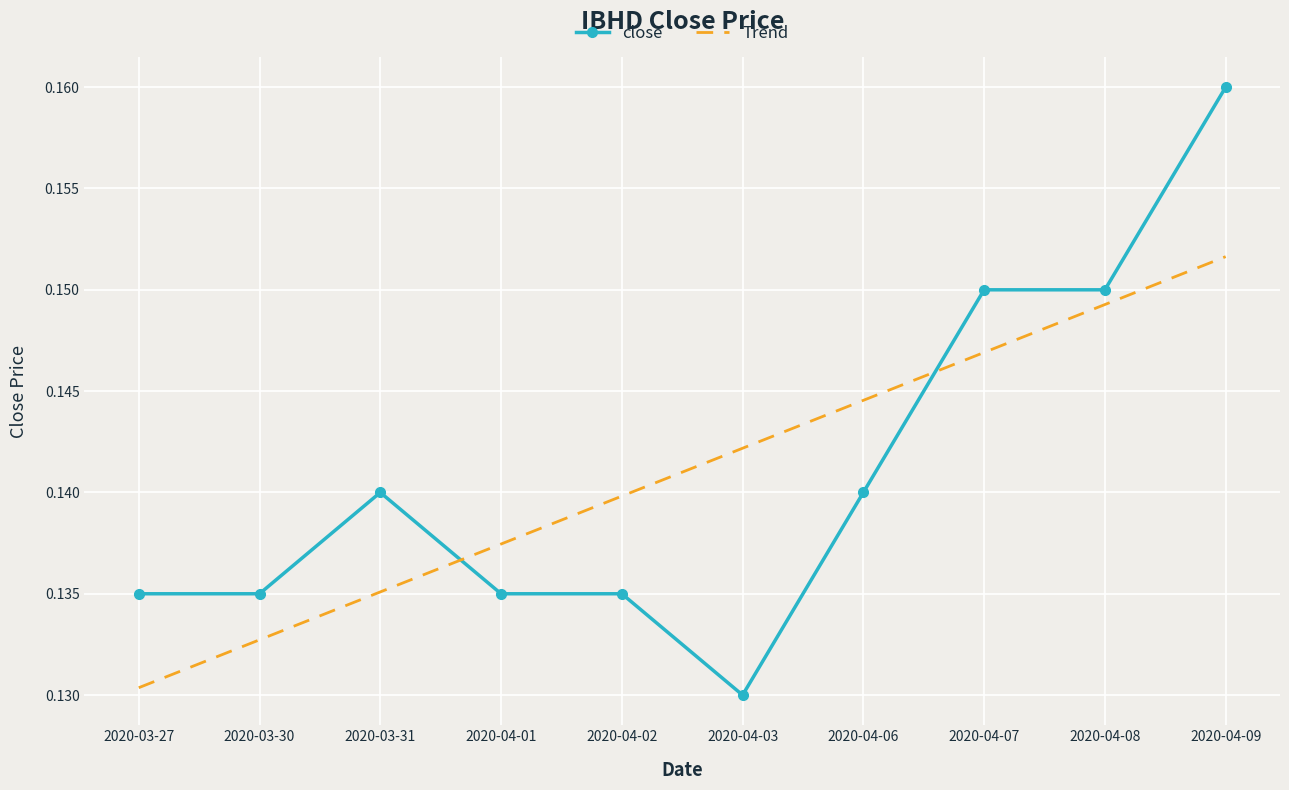

What position from the left is 2020-04-08?

9